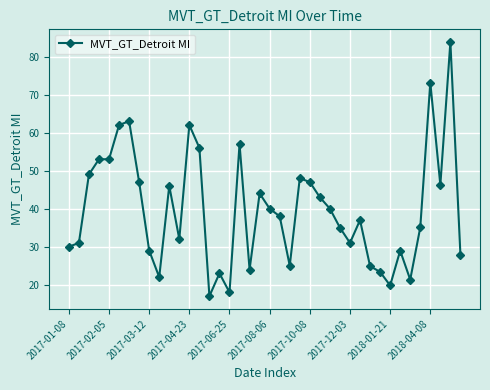

True or false: there are more than 2 points higher than both neighbors.

True